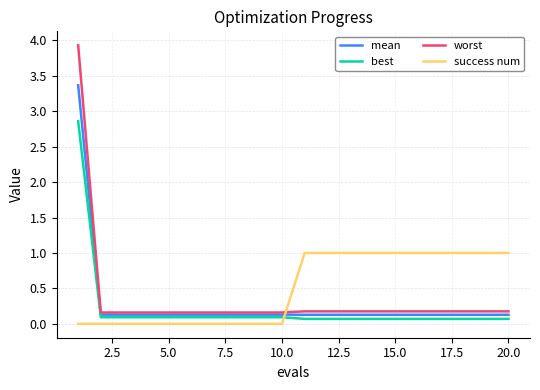

What is the maximum value shown in the chart?

3.9